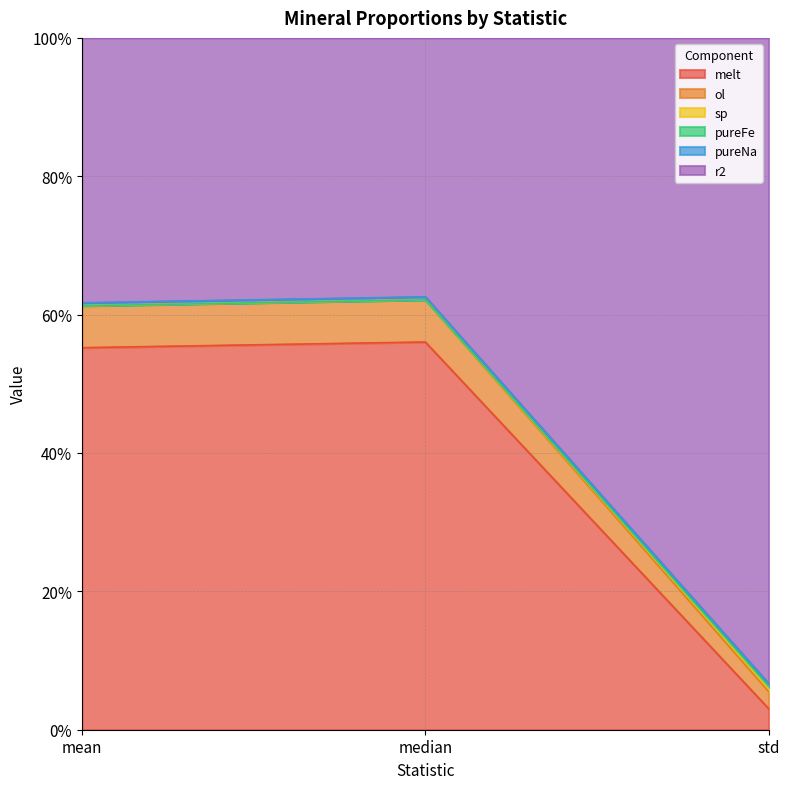

Does the chart have visible grid lines?

Yes